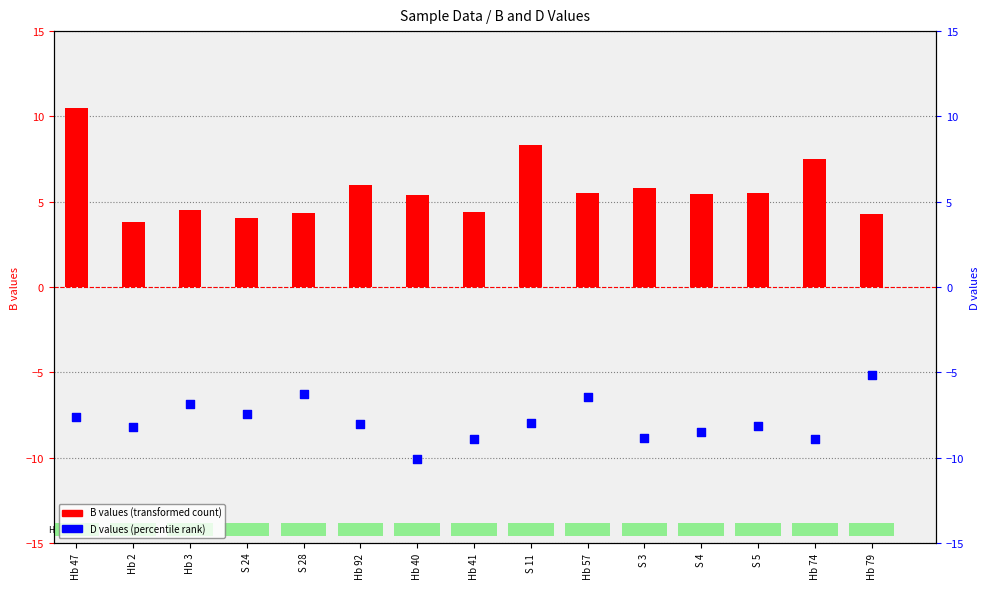

At how many categories does at least one series exceed -1?

15